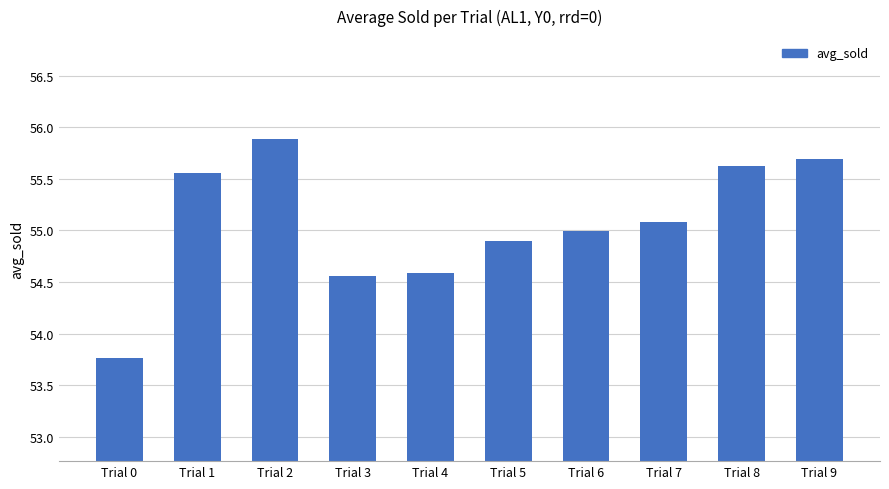

Does the chart contain any negative values?

No